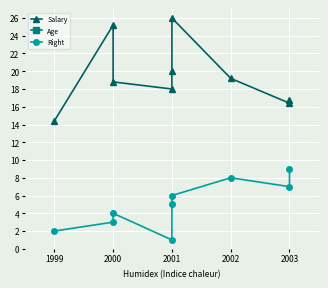

Reading left to right, list all the values displayed in this chart.

Salary: 14.4	25.2	18.8	18.0	20.0	26.0	19.2	16.4	16.8
Age: 30.0	29.0	31.0	30.0	32.0	35.0	38.0	32.0	31.0
Right: 2.0	3.0	4.0	1.0	5.0	6.0	8.0	7.0	9.0